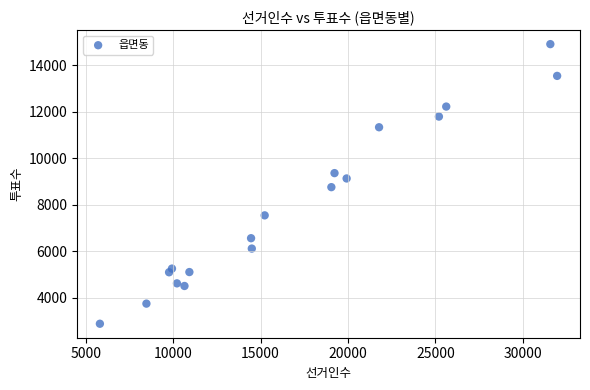

What is the range of Y values (max minus min)?

12033